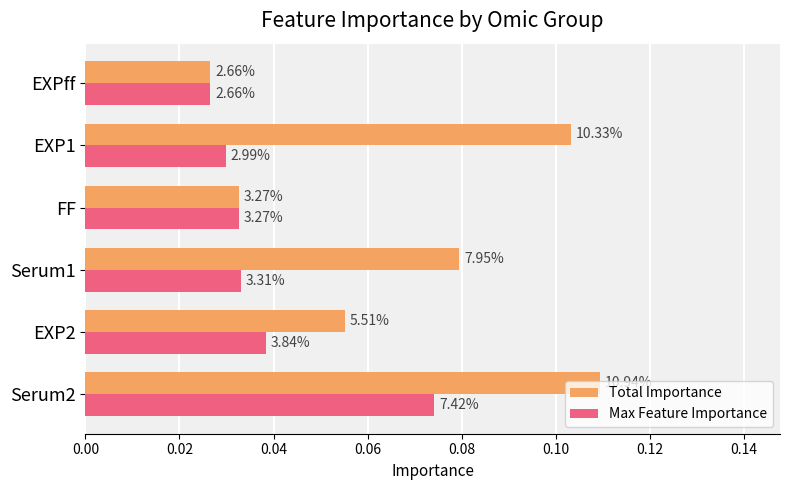

What are all the series names shown in the legend?

Total Importance, Max Feature Importance